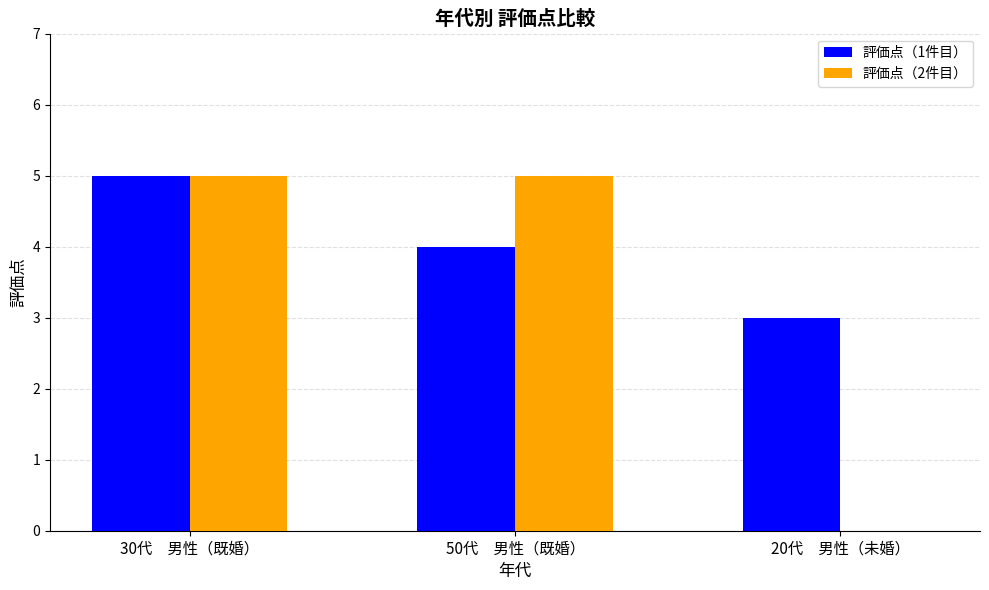

Count the 評価点（1件目） values in the range 3 to 5.

3